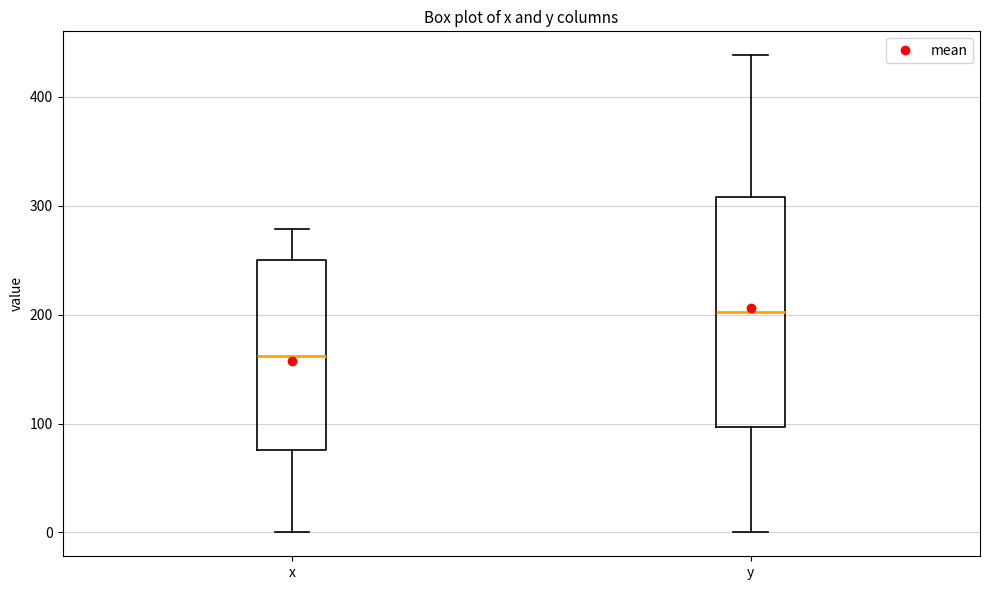

Which box's median line is the lowest?

x